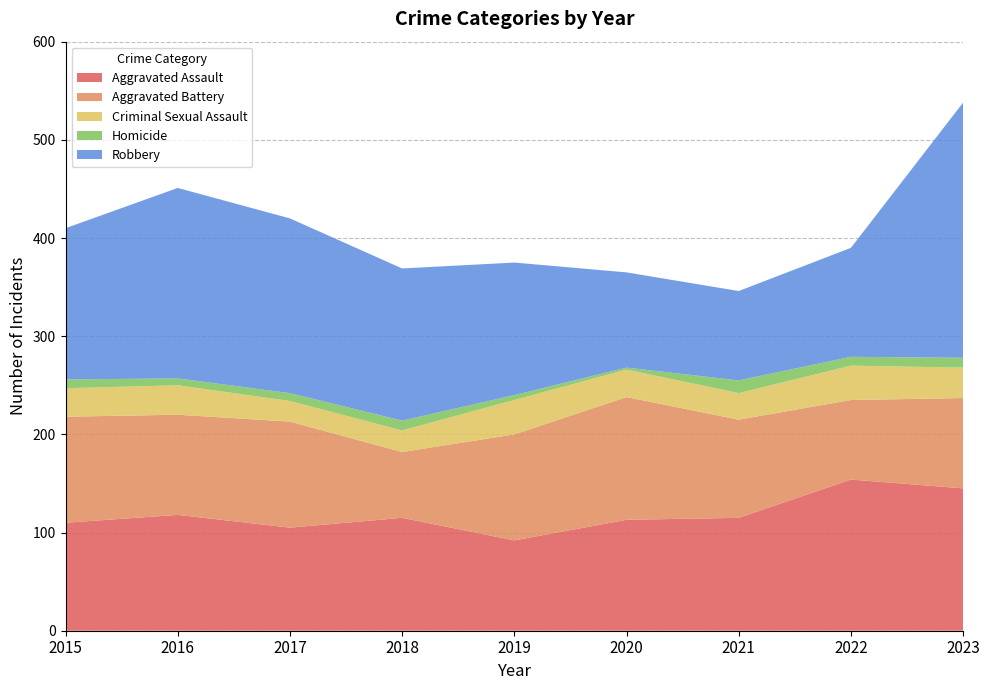

Reading right to left, what are all the values shown in this chart?

Aggravated Assault: 2023=145	2022=154	2021=115	2020=113	2019=92	2018=115	2017=105	2016=118	2015=110
Aggravated Battery: 2023=92	2022=81	2021=100	2020=125	2019=108	2018=67	2017=108	2016=102	2015=108
Criminal Sexual Assault: 2023=31	2022=35	2021=27	2020=28	2019=35	2018=22	2017=21	2016=30	2015=29
Homicide: 2023=10	2022=9	2021=13	2020=2	2019=5	2018=10	2017=8	2016=7	2015=9
Robbery: 2023=260	2022=111	2021=91	2020=97	2019=135	2018=155	2017=178	2016=194	2015=154